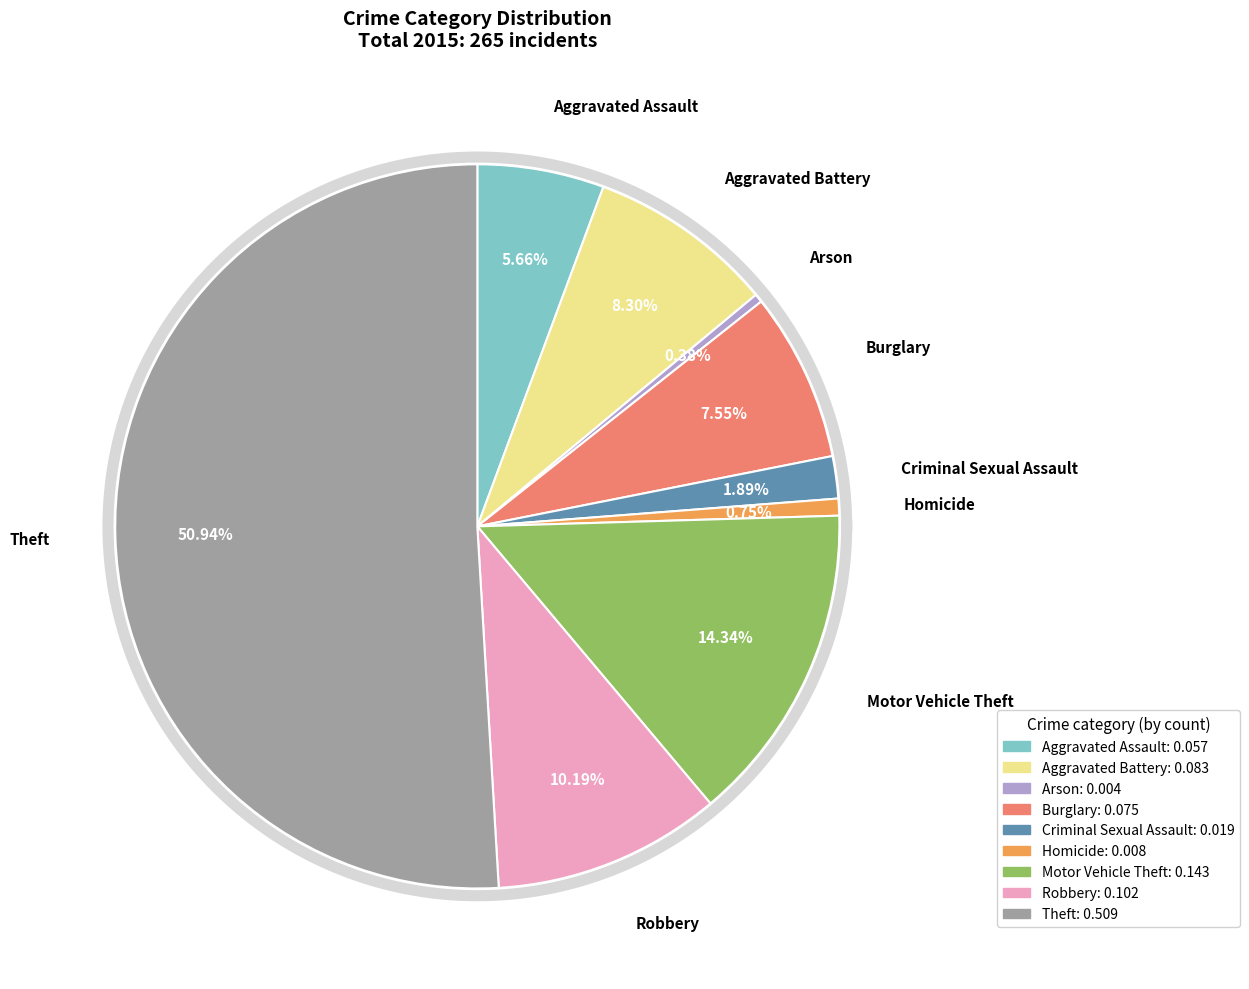

Approximately how many times larger is the value at Theft compared to Criminal Sexual Assault?

27.0